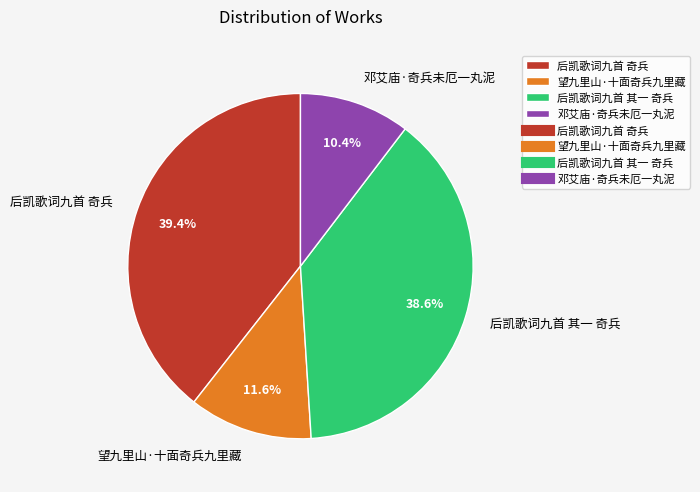

What is the ratio of the value at 望九里山·十面奇兵九里藏 to the value at 后凯歌词九首 其一 奇兵?

0.3